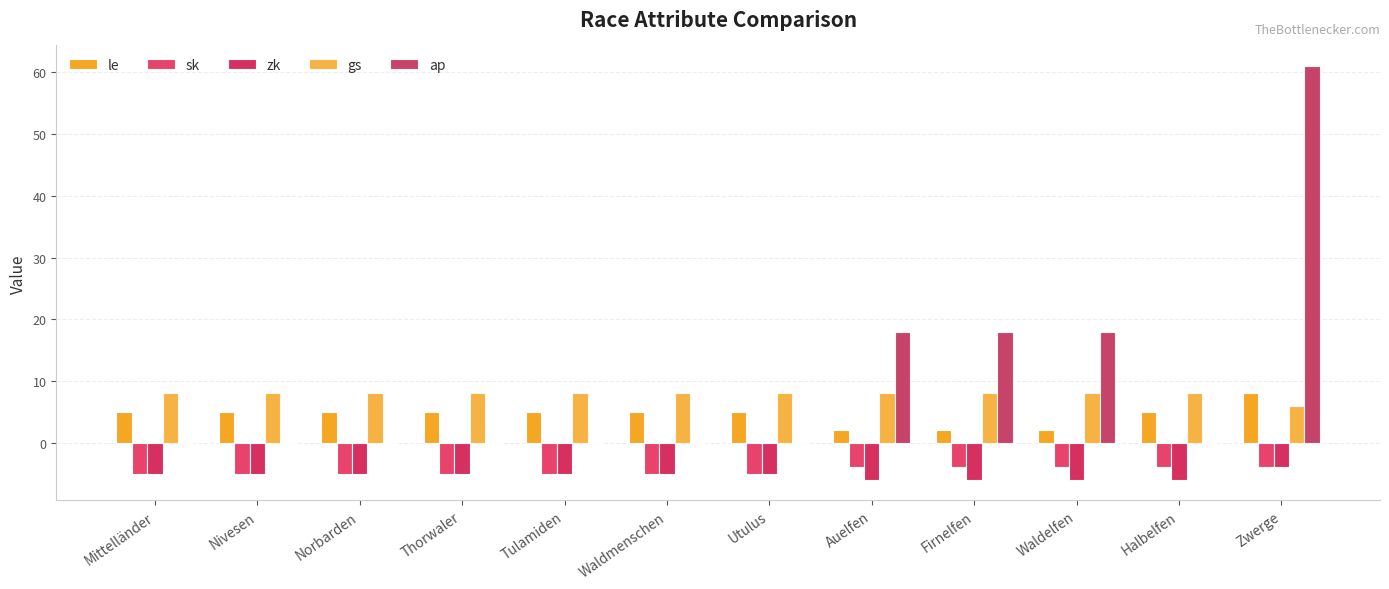

How many data points does each series have?

12